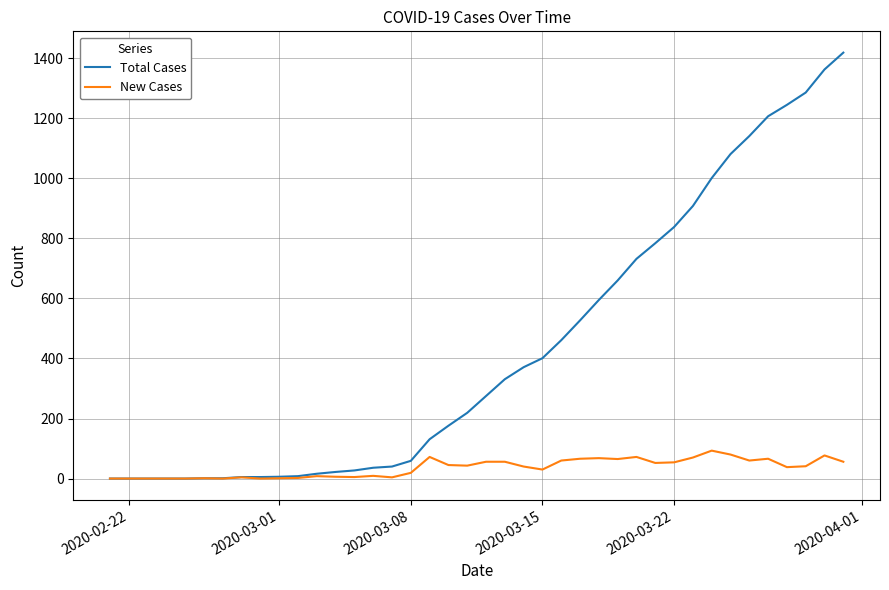

What is the greatest value displayed?

1419